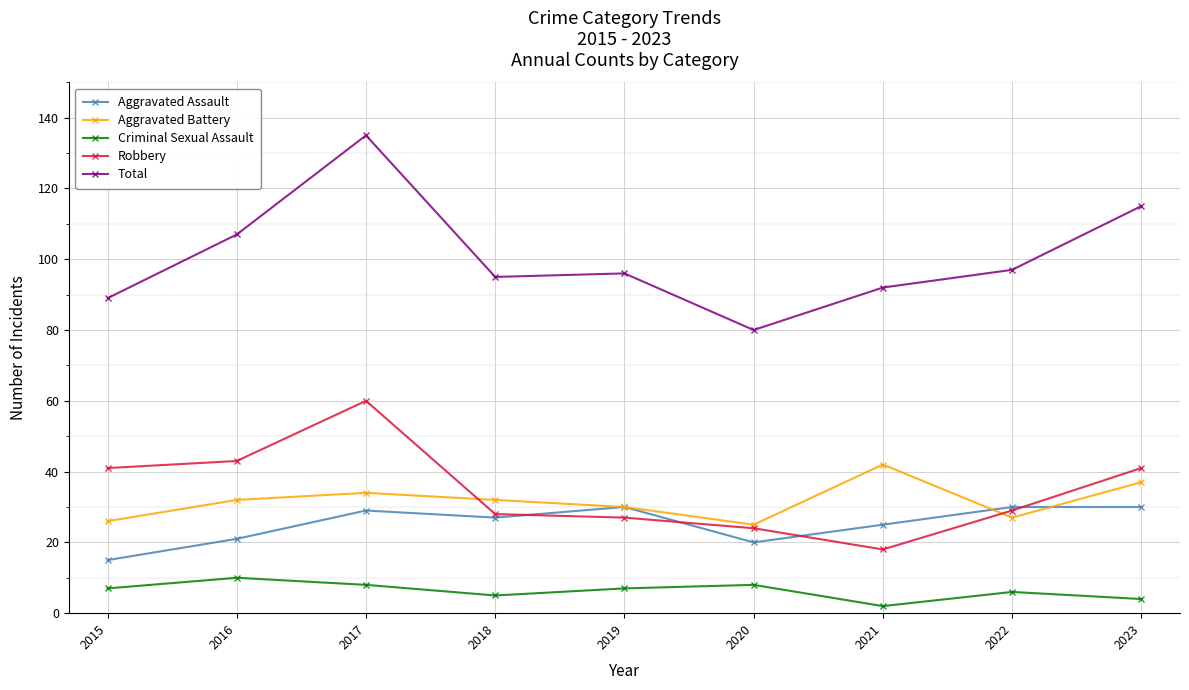

List the series in order of their peak value, highest first.

Total, Robbery, Aggravated Battery, Aggravated Assault, Criminal Sexual Assault